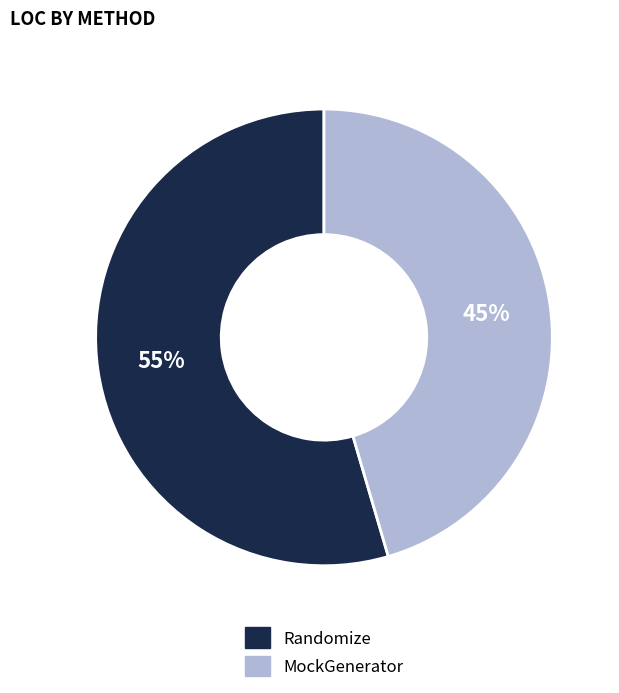

To the nearest percent, what is the combined percentage of Randomize and MockGenerator?

100%